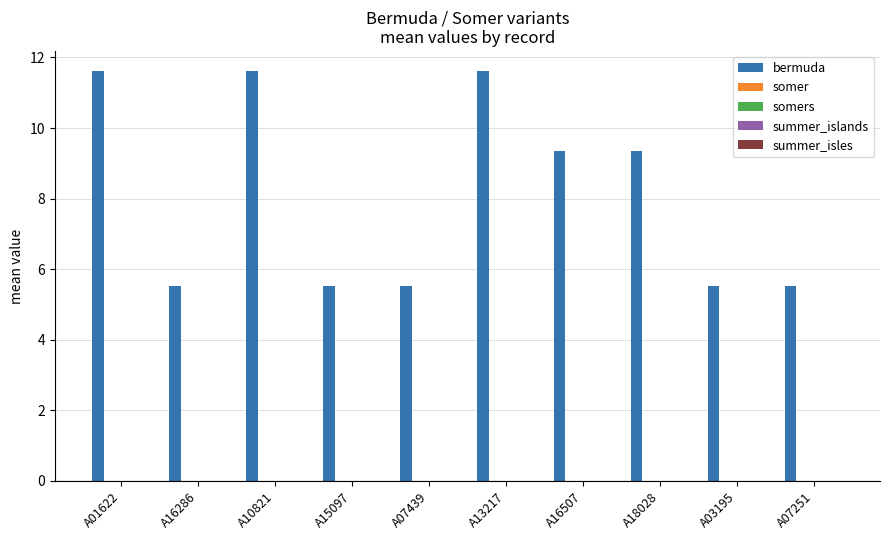

How many bars are there in total?

10